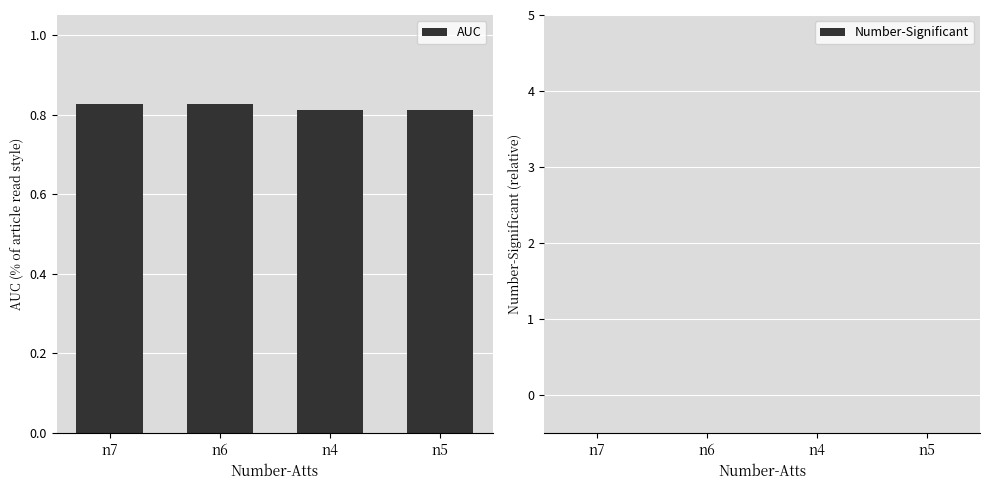

The value at n6 is 1.2. True or false?

False